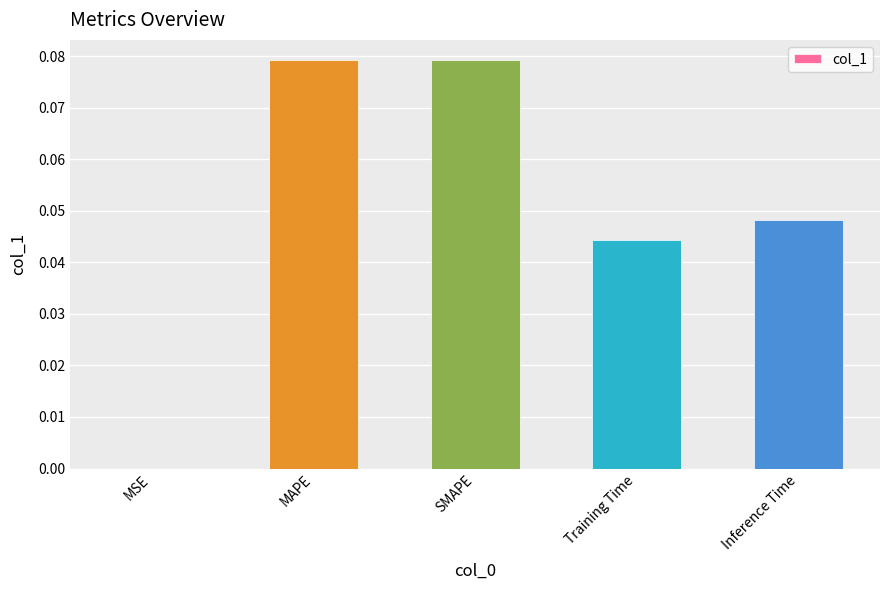

Between MAPE and Inference Time, which is larger?

MAPE